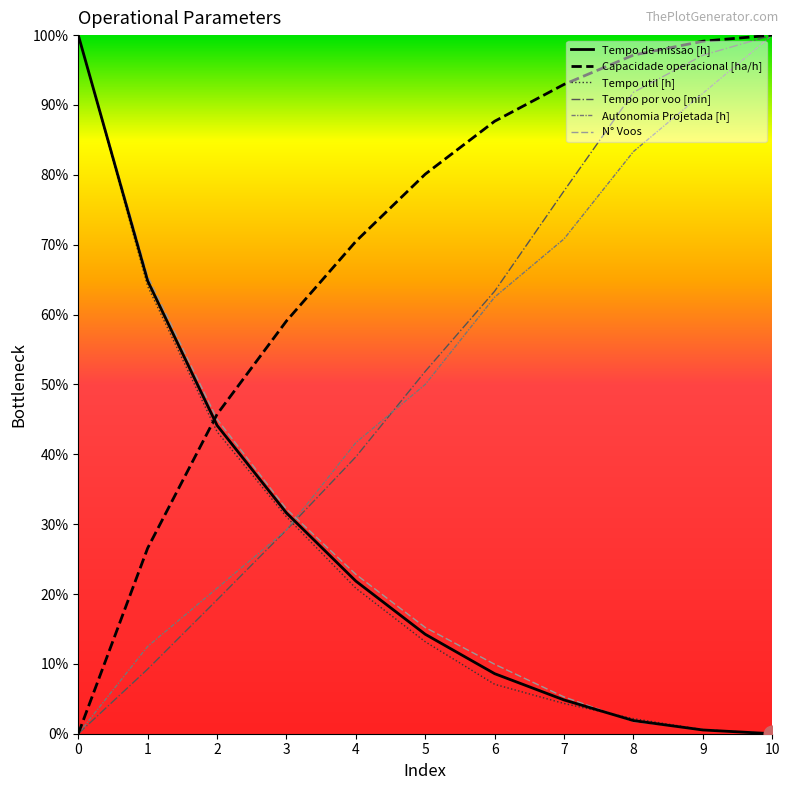

True or false: Tempo util [h] has a value of 22.4 at 2.

False